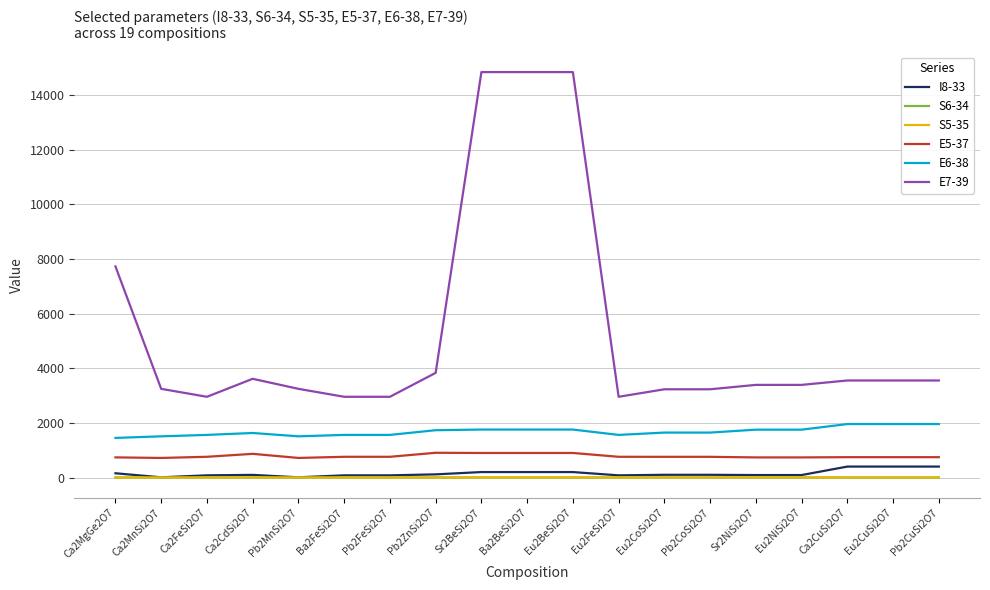

True or false: E6-38 and I8-33 intersect in this chart.

False